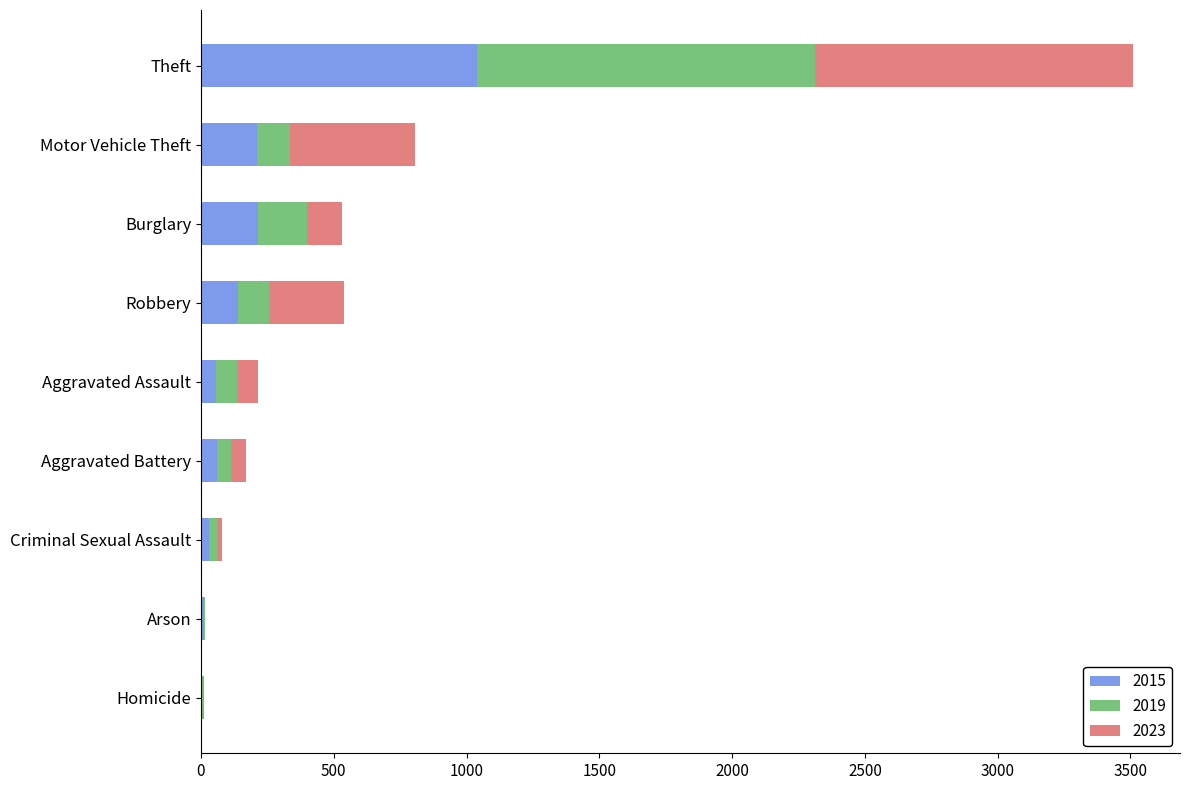

At which label does 2015 reach its peak?

Theft